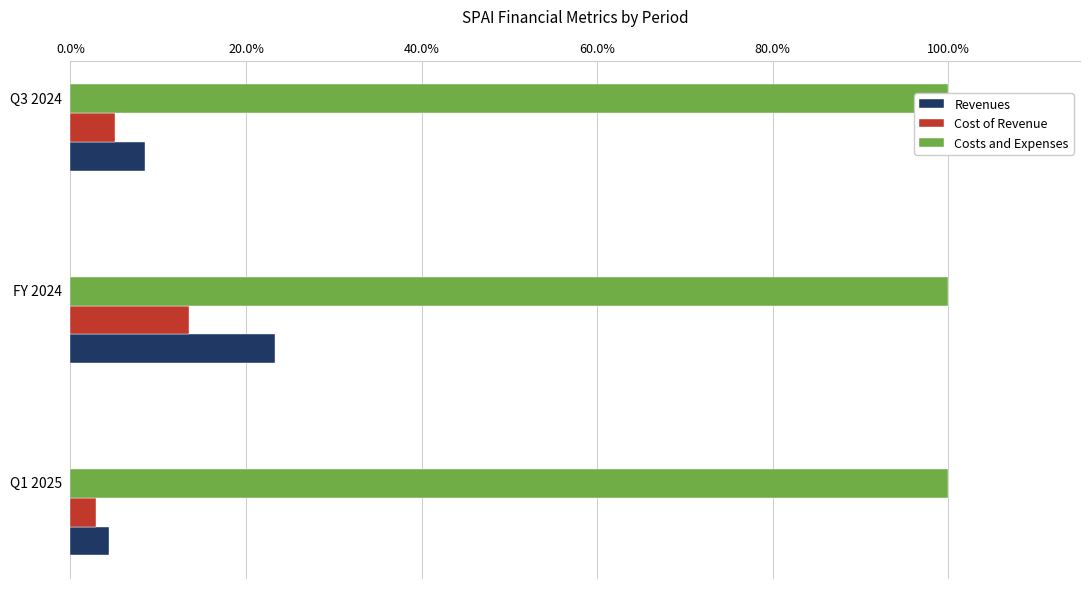

How many values in the Revenues series exceed 8?

2